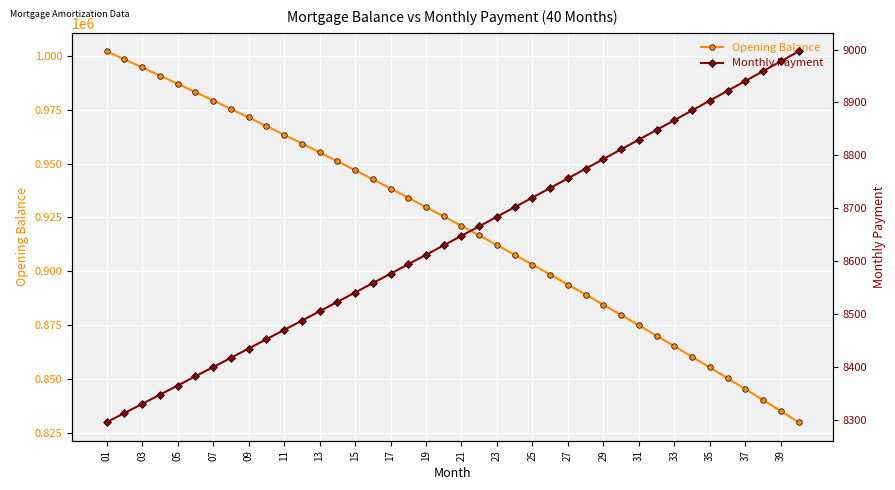

What is the average value of the Opening Balance series?

920708.6